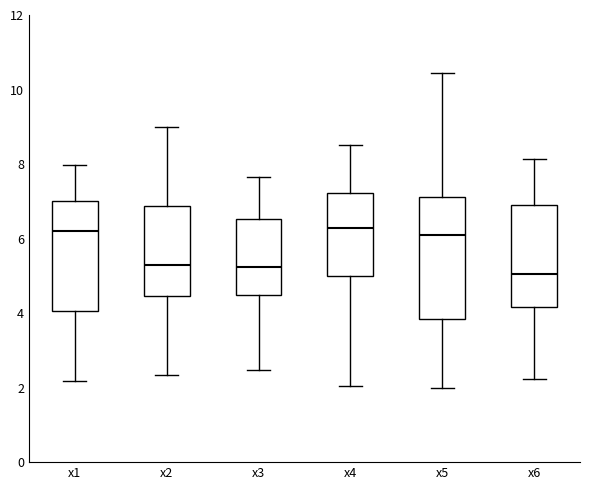

Which box is the tallest, from its lower edge to its upper edge?

x5